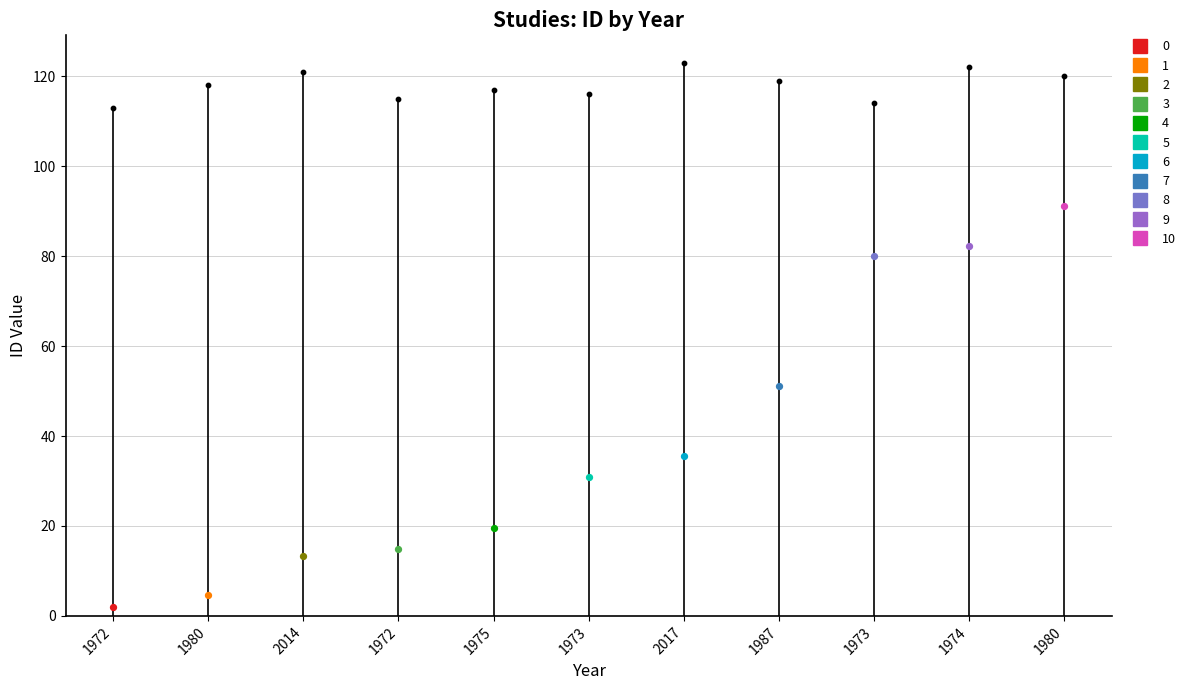

Approximately how many times larger is the value at 1987 compared to 1972?

1.1